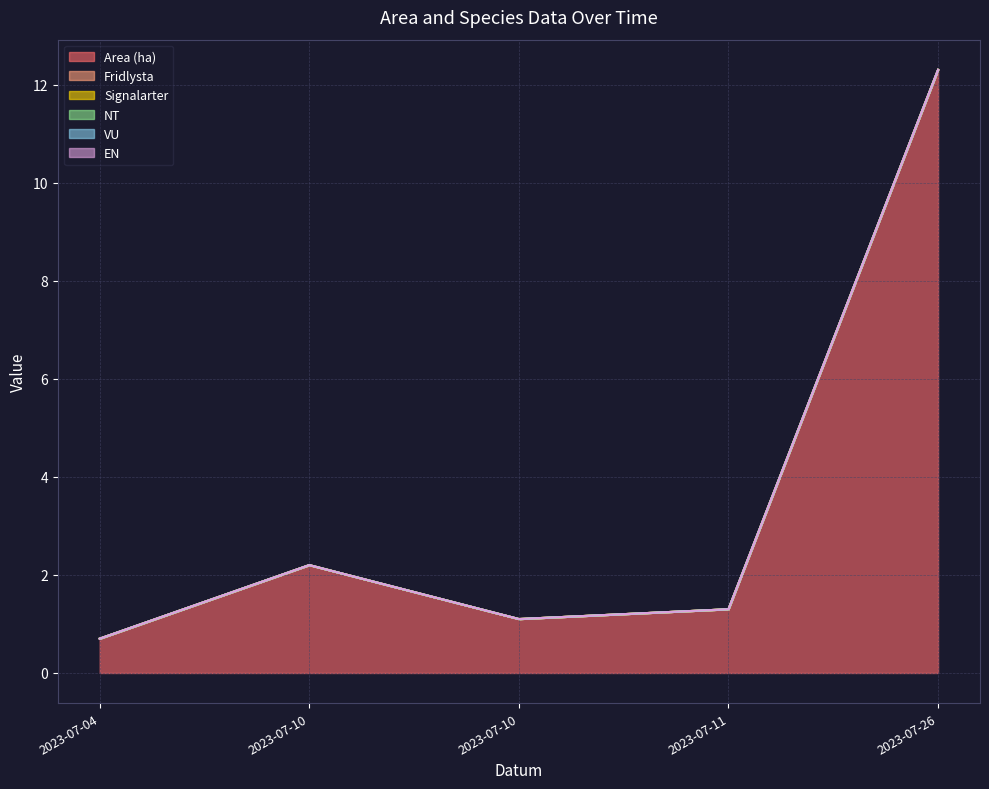

What is the sum of the Area (ha) values at 2023-07-10 and 2023-07-10?

3.3